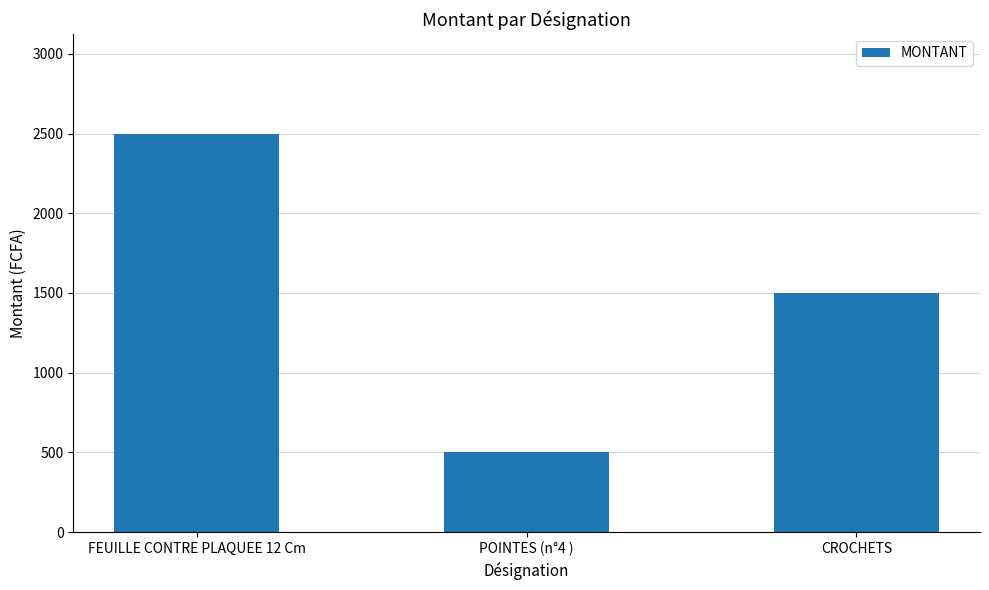

True or false: the data shows 1467 at FEUILLE CONTRE PLAQUEE 12 Cm.

False